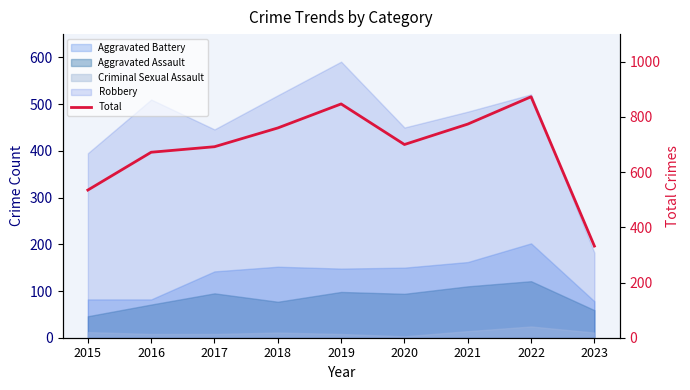

Read the value at 2023, to the nearest 100.

300